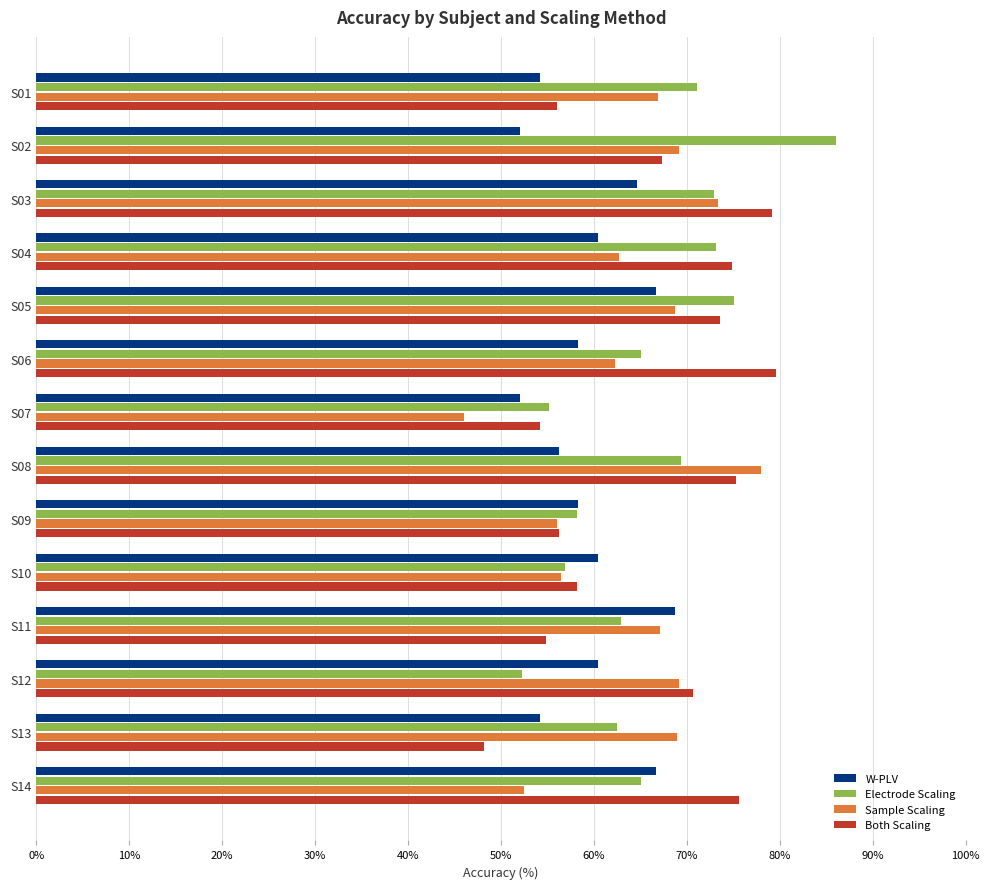

Between S05 and S07, which series saw the biggest shift?

Sample Scaling